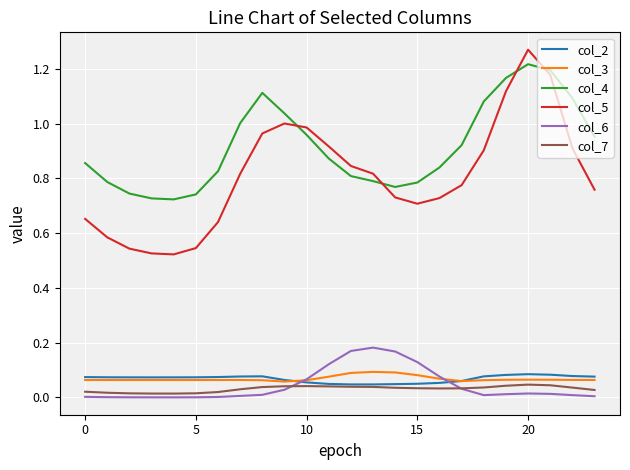

True or false: col_7 and col_4 cross at least once.

False